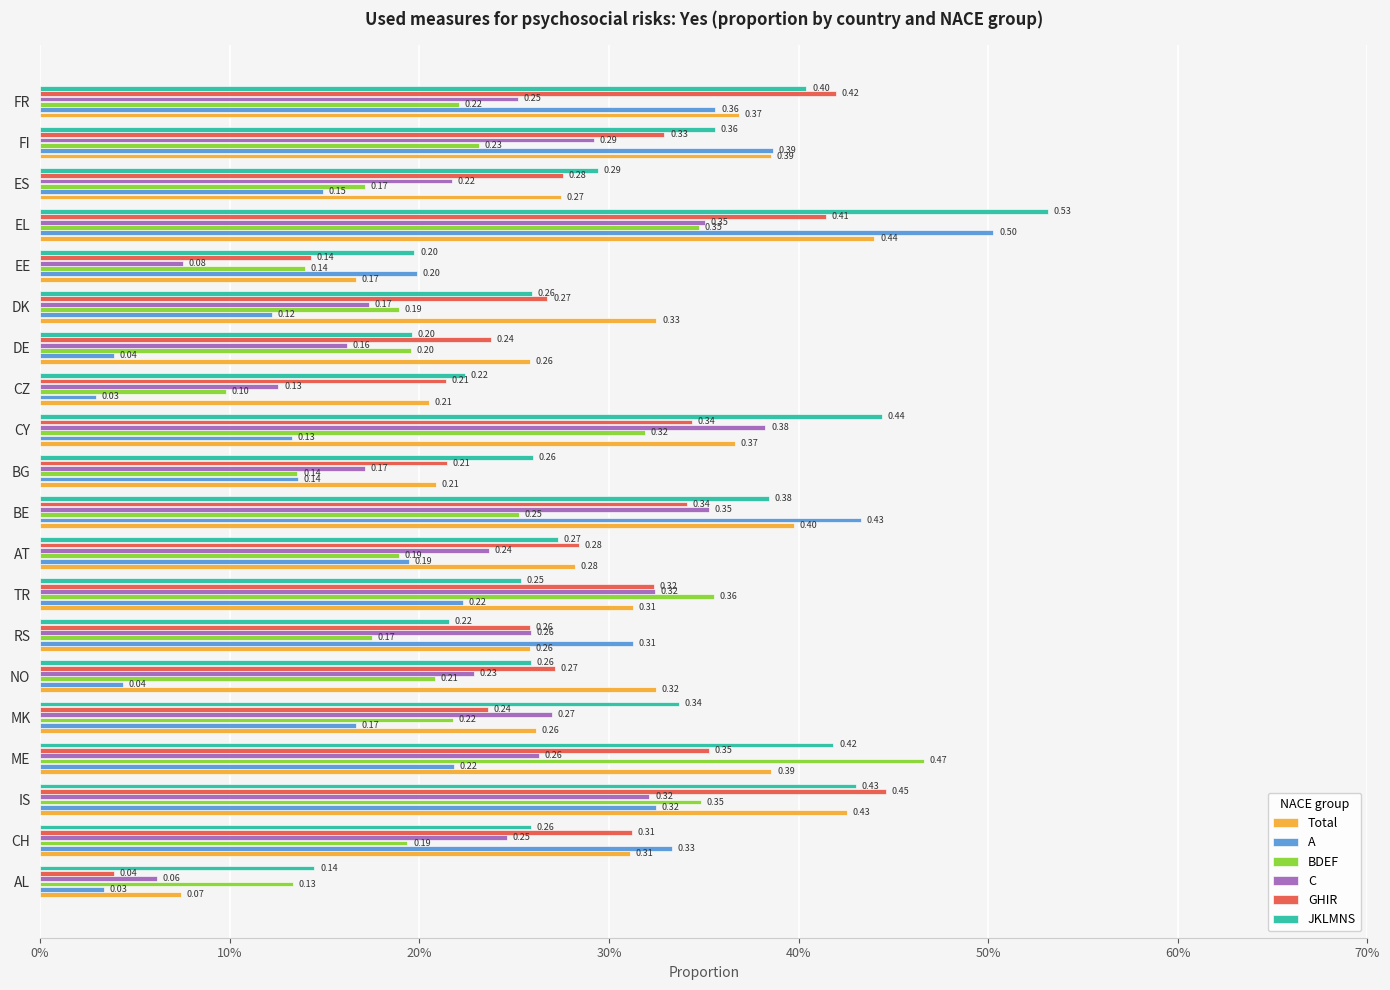

What are all the series names shown in the legend?

Total, A, BDEF, C, GHIR, JKLMNS